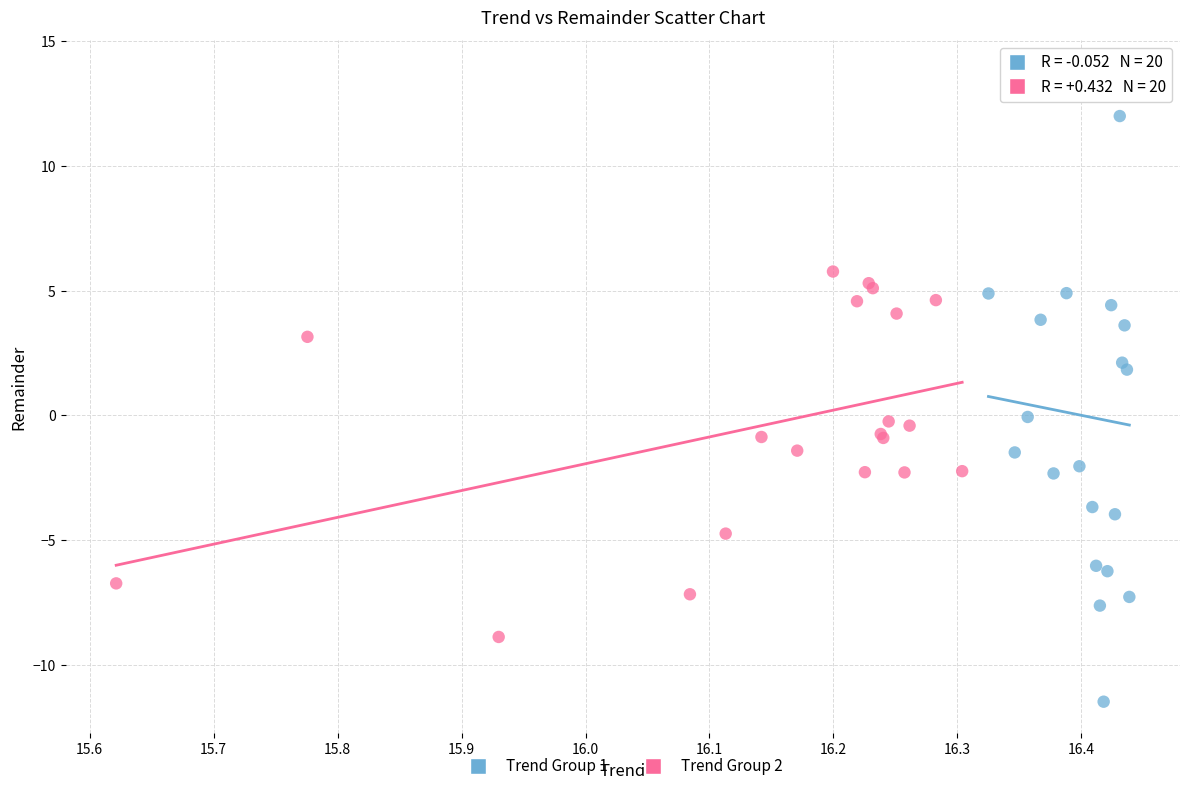

Which series has the largest Y range (max minus min)?

Trend Group 1